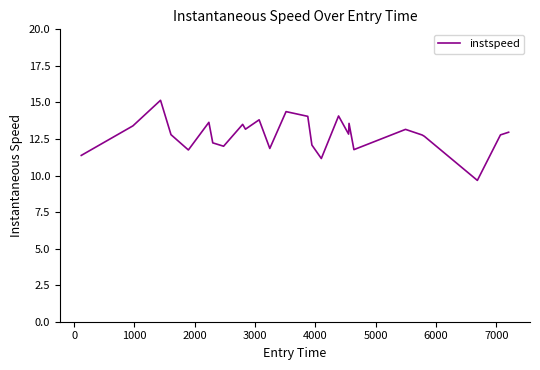

What is the difference between the maximum and minimum values?

5.5